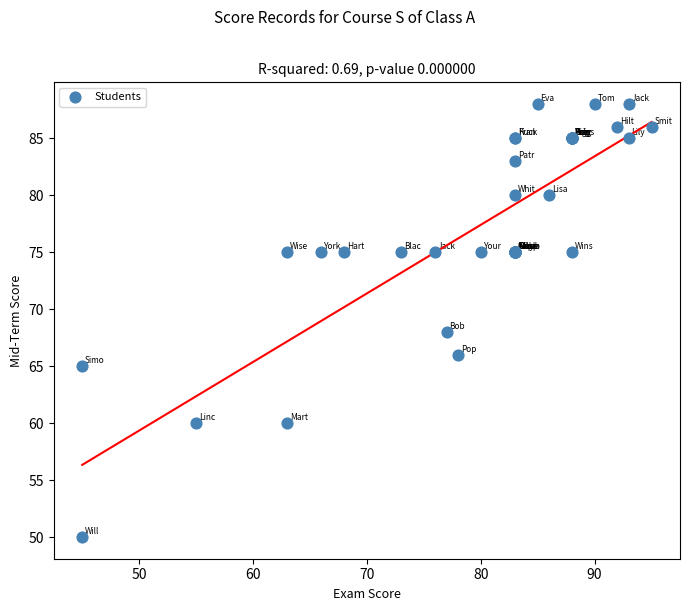

What Y value in the scatter plot is closest to 69?

68